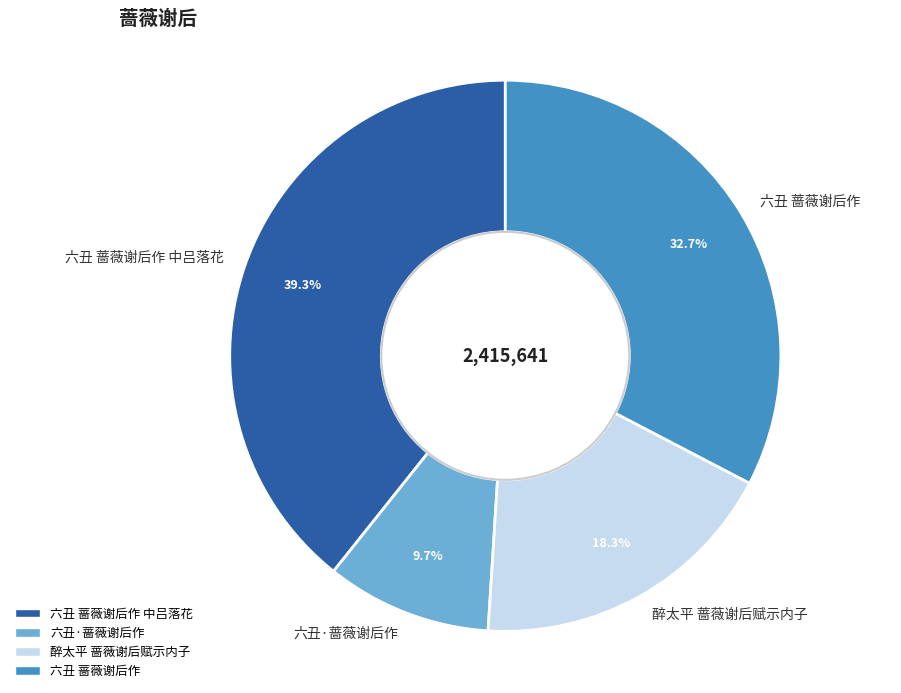

What percentage do 六丑·蔷薇谢后作 and 六丑 蔷薇谢后作 中吕落花 together represent?

49.0%